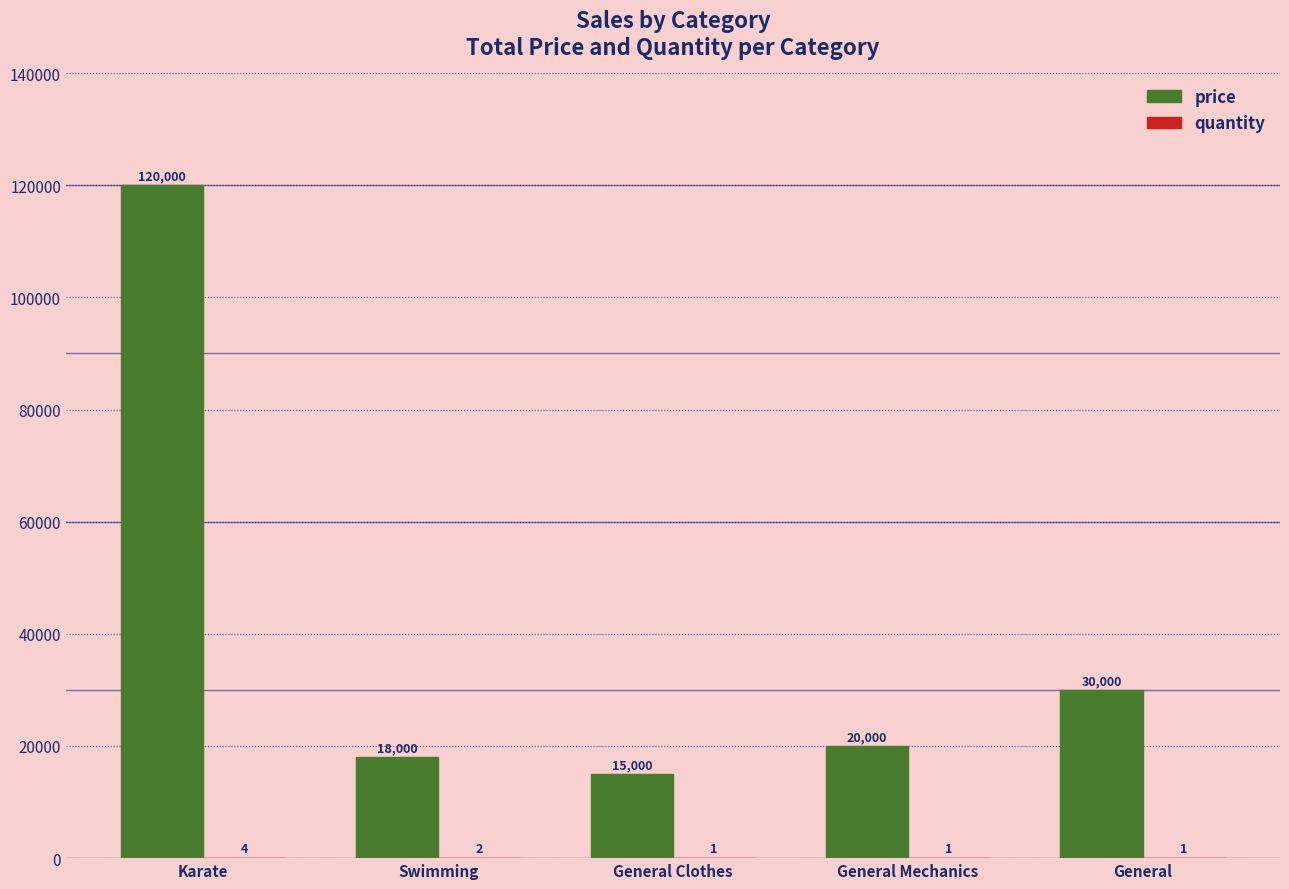

What is the difference between the price values at General and Swimming?

12000